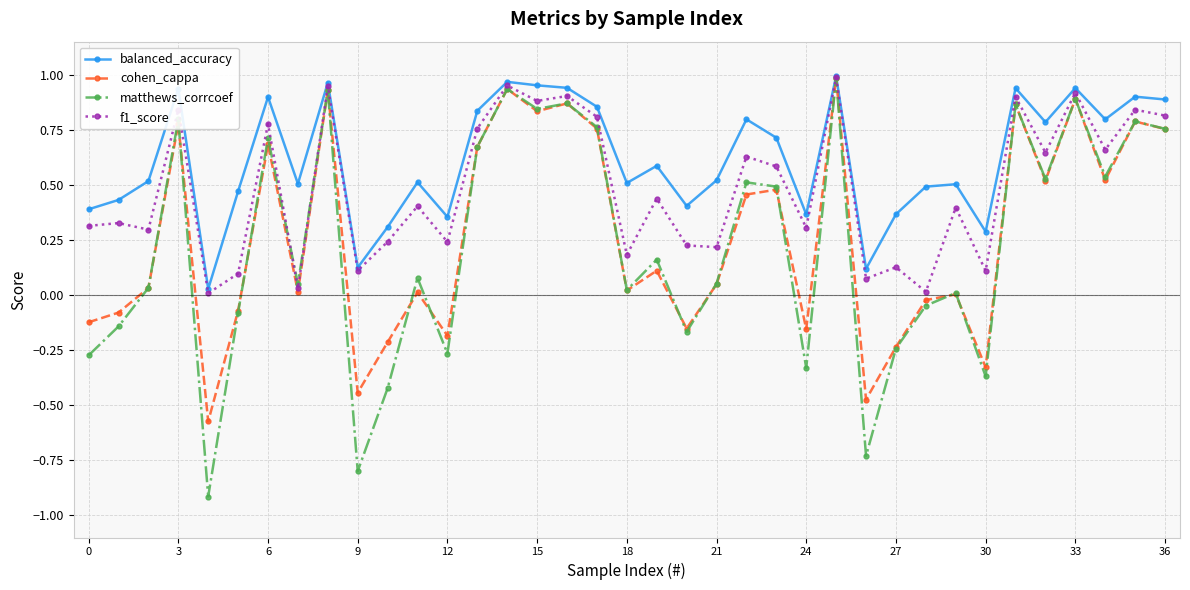

Does the chart display data point markers on the line(s)?

Yes